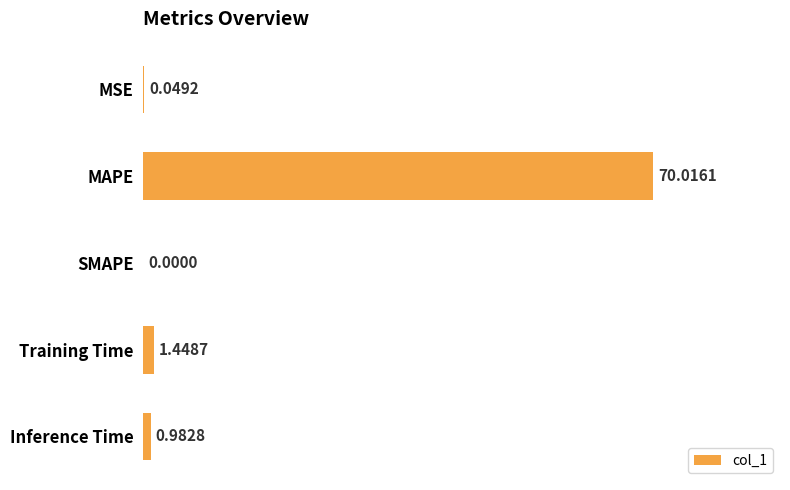

At which category does the chart reach its peak across all series?

MAPE